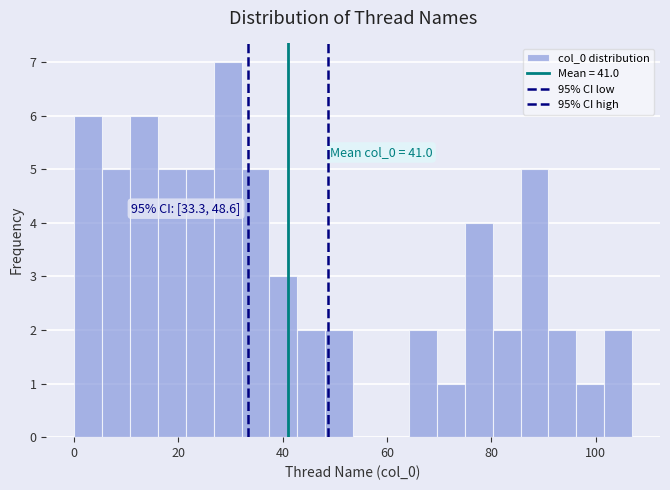

Around what value on the x-axis is the tallest bar? Give the approximate position of its centre, as read against the axis.

30